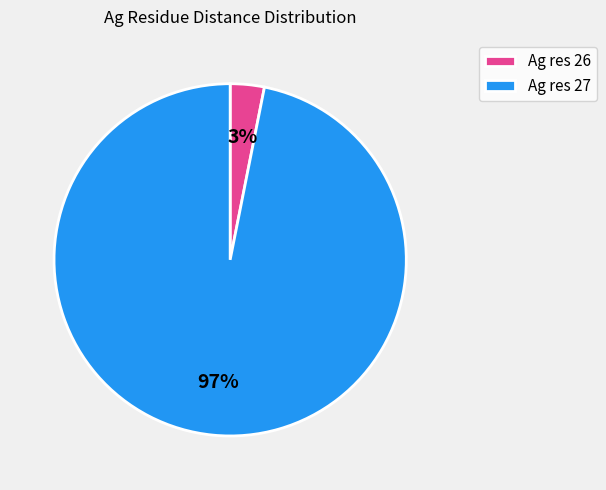

Between Ag res 27 and Ag res 26, which is larger?

Ag res 27